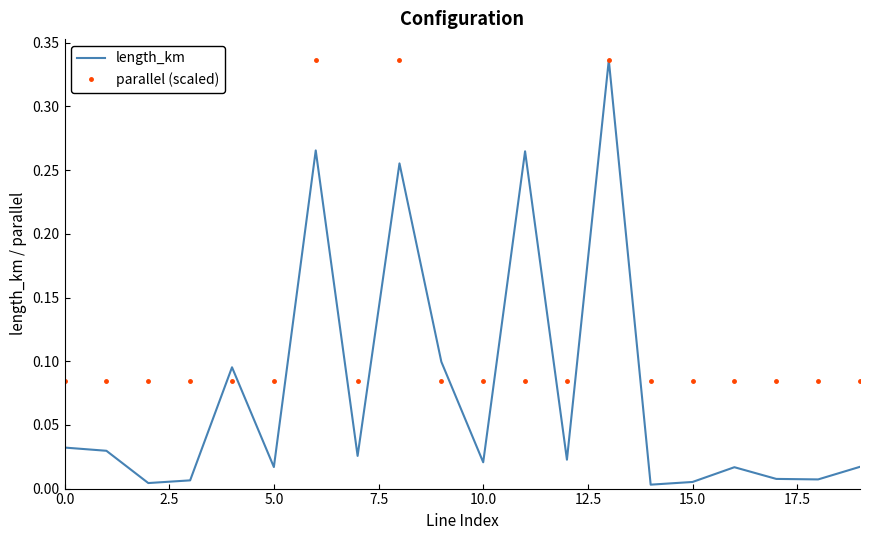

Which series has the largest total across all categories?

parallel (scaled)